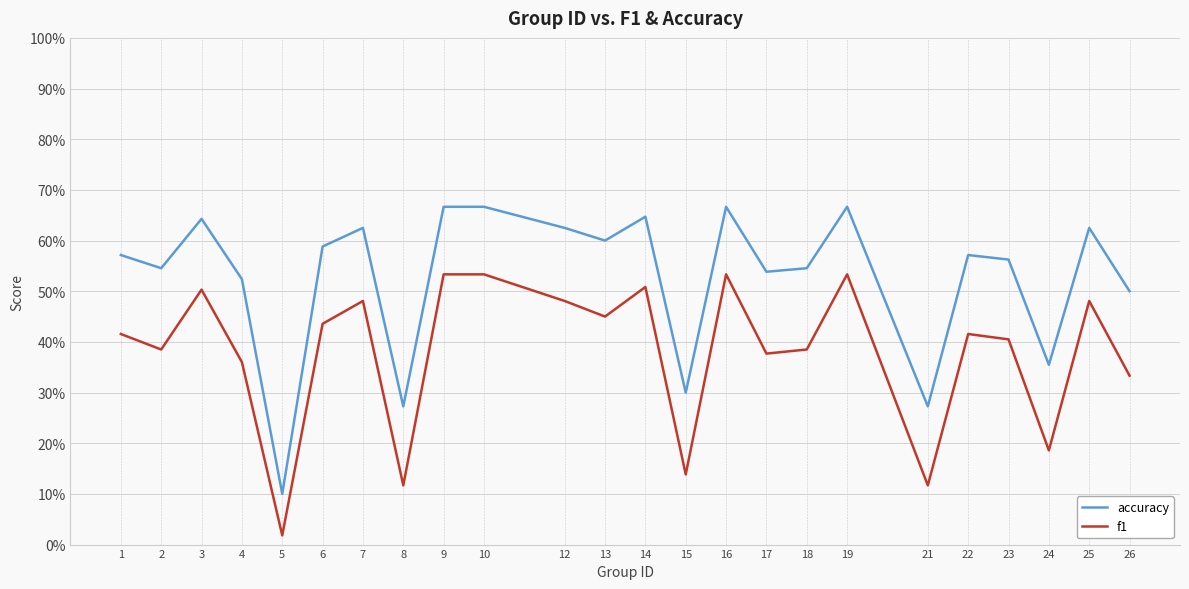

Does the chart have visible grid lines?

Yes